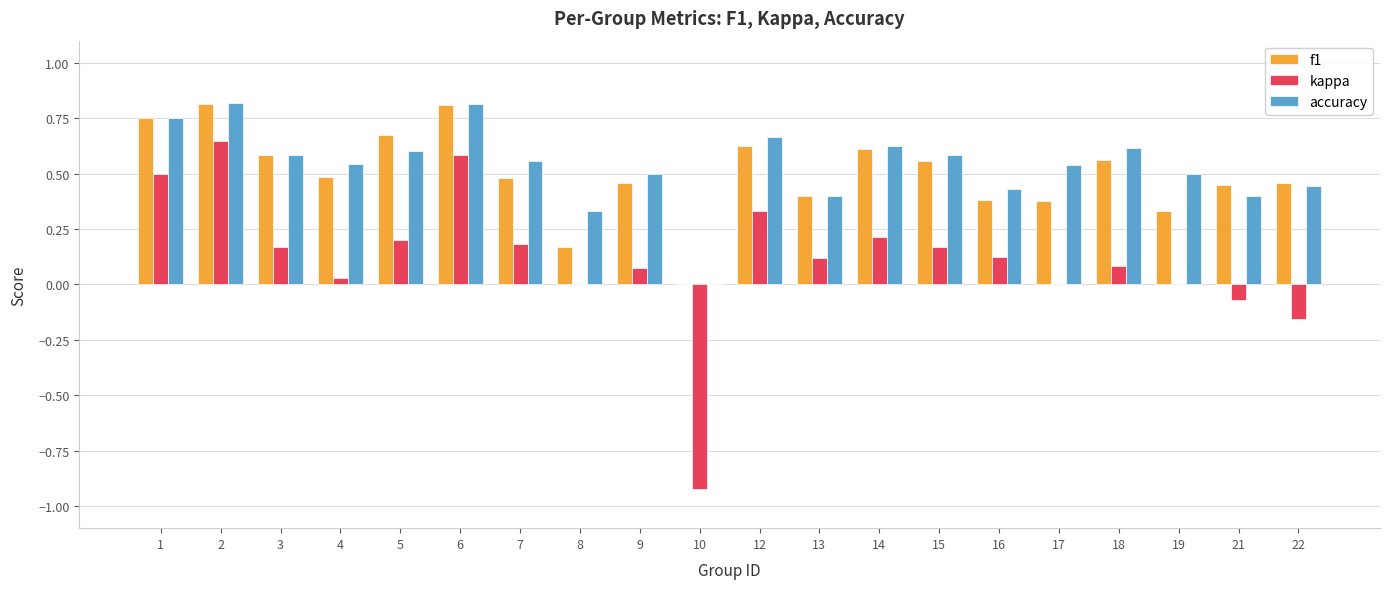

The accuracy series shows 0.4 at 22. True or false?

True